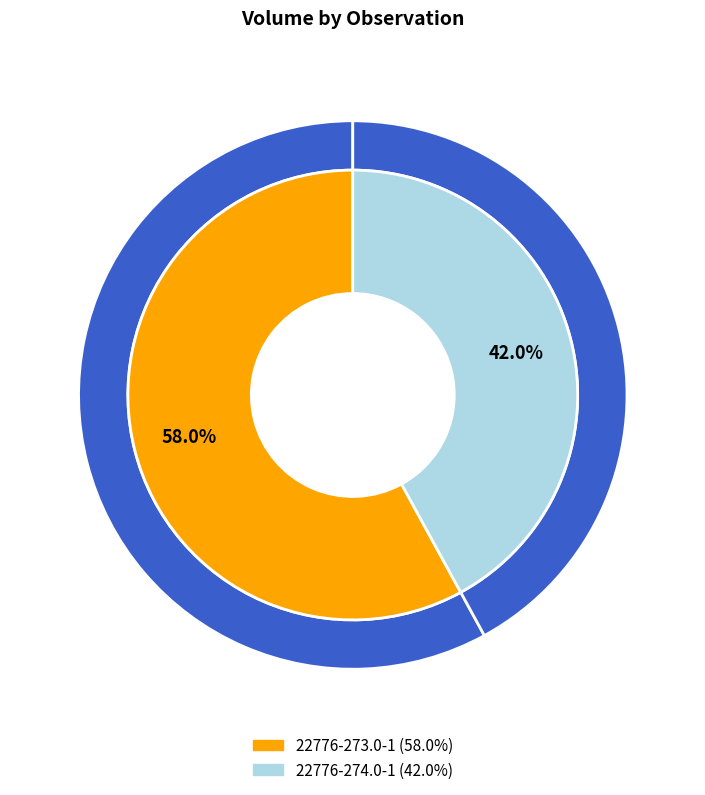

What is the change in value from 22776-273.0-1 to 22776-274.0-1?

-1270